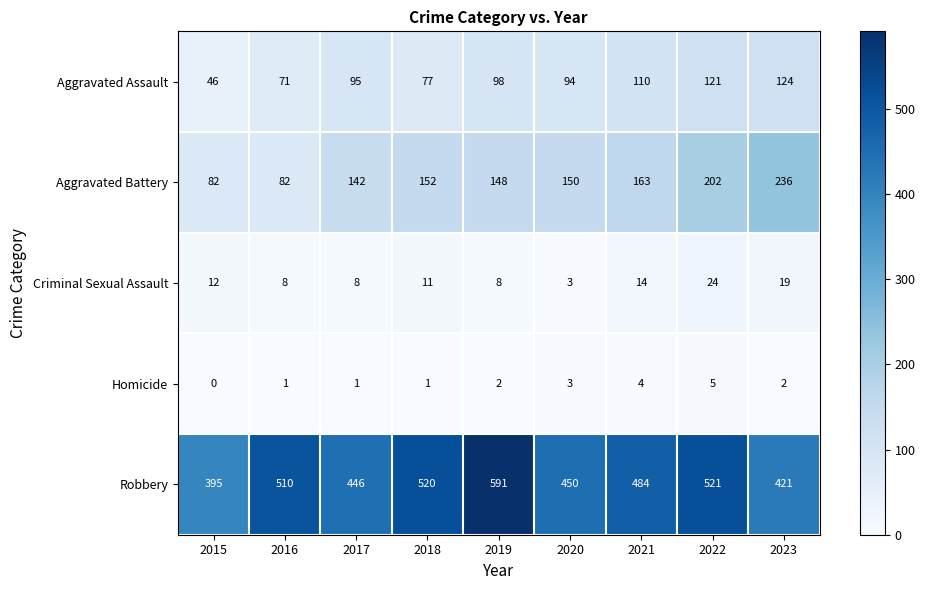

Which series has the largest total across all categories?

Robbery